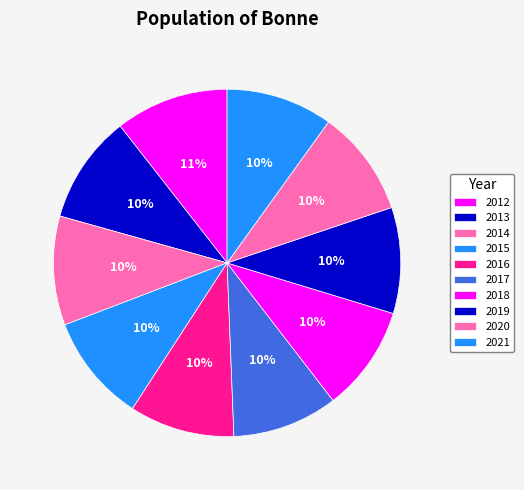

To the nearest percent, what is the average slice percentage?

10%